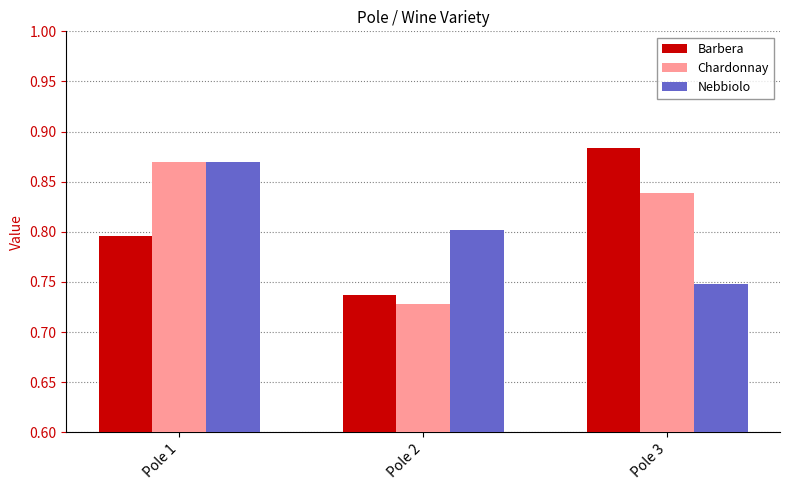

List the labels in order of Nebbiolo value, largest first.

Pole 1, Pole 2, Pole 3